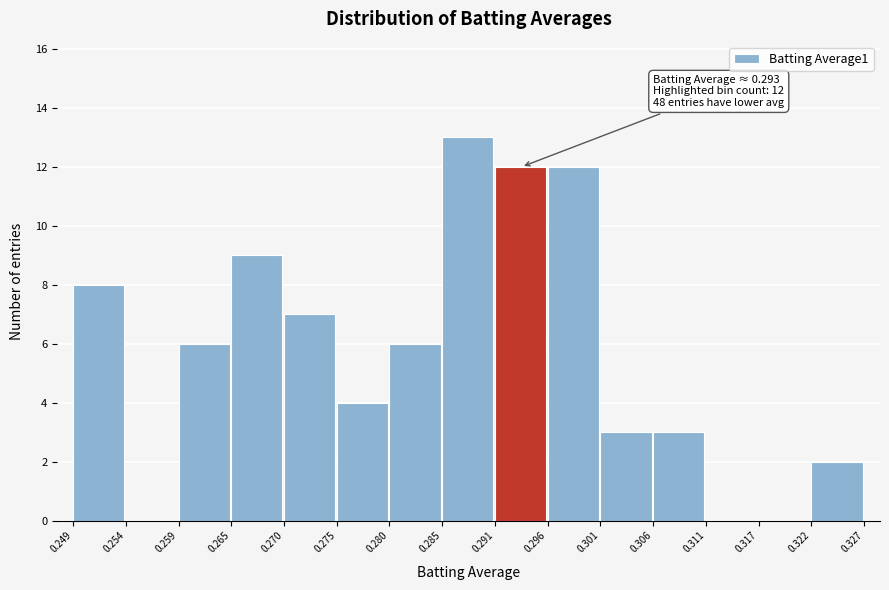

Which range on the x-axis has the tallest bar?

0.285 to 0.291